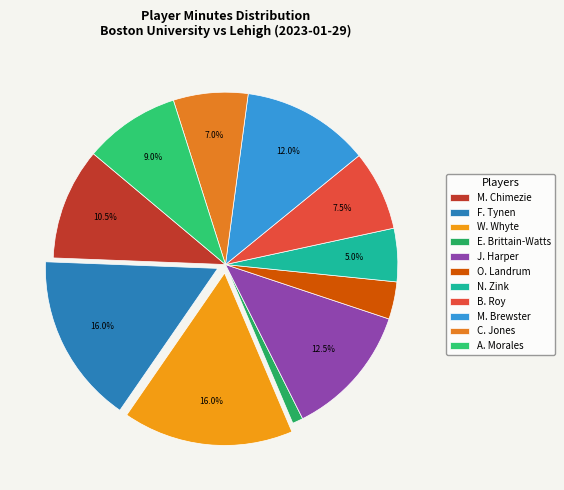

Does any single category account for the majority?

No